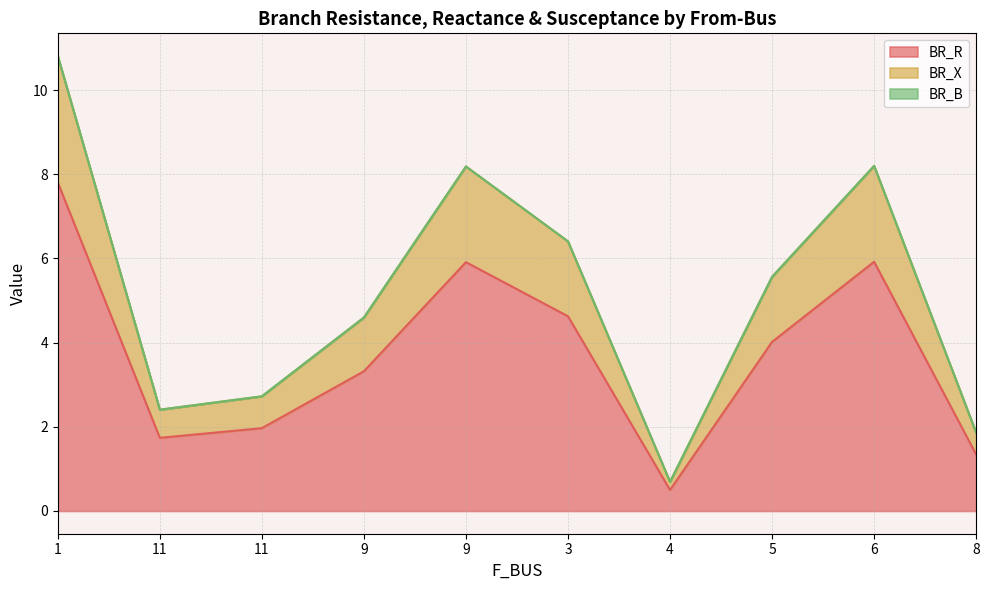

What is the approximate value of BR_R at 11?

2.0